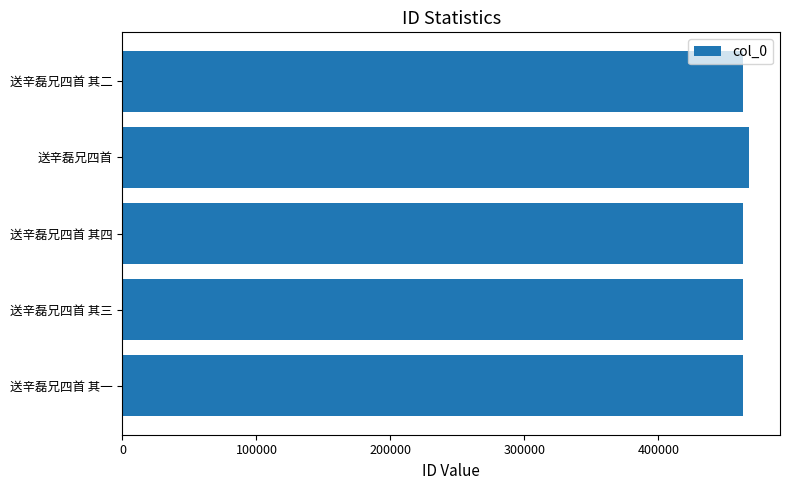

What is the sum of all values?

2319594